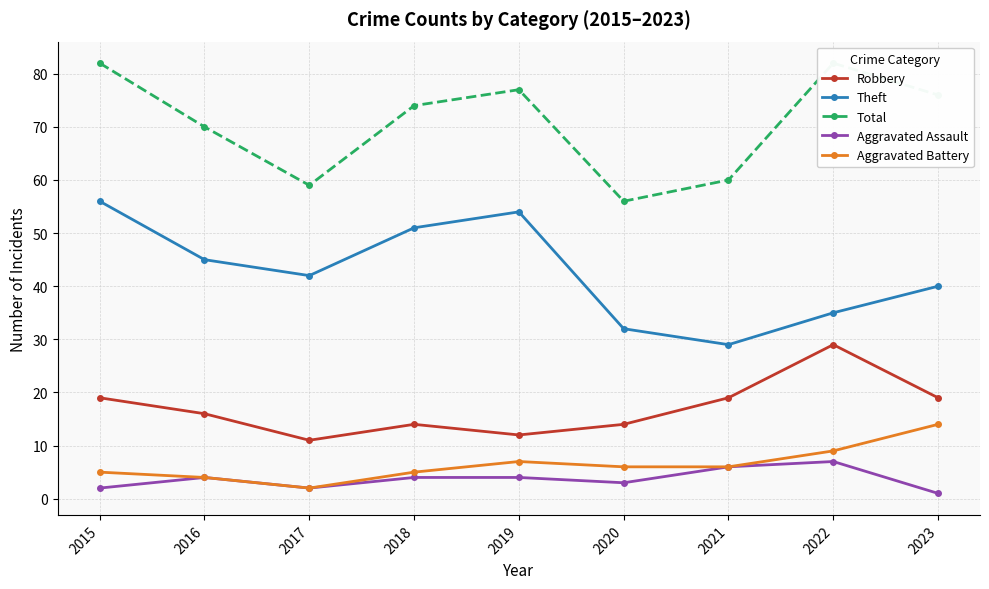

How many data points in Total are less than 74?

4